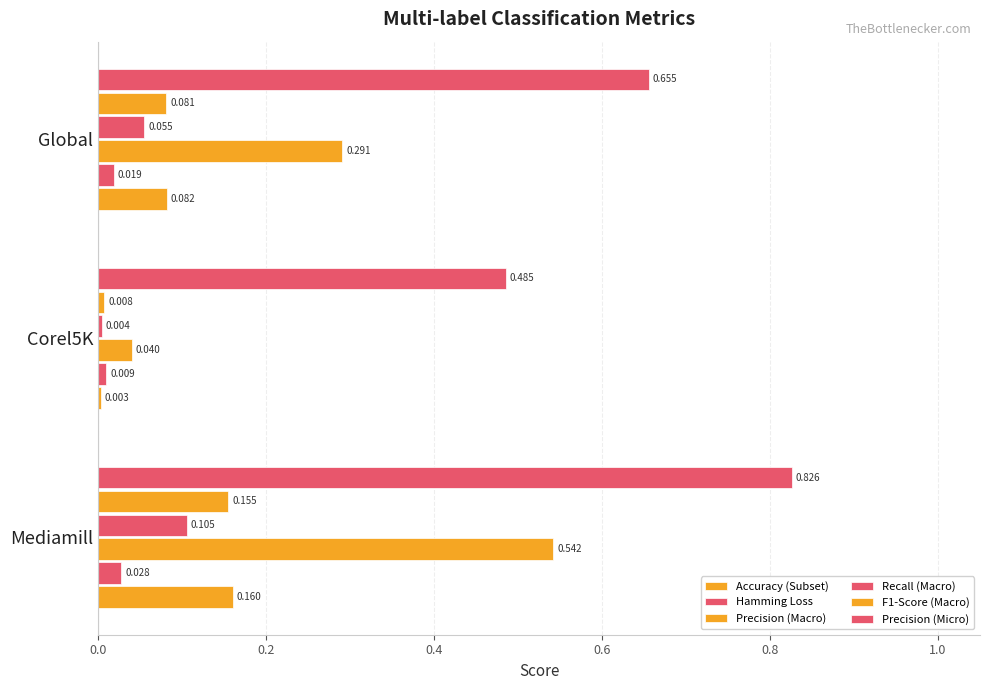

List the series in order of their peak value, highest first.

Precision (Micro), Precision (Macro), Accuracy (Subset), F1-Score (Macro), Recall (Macro), Hamming Loss